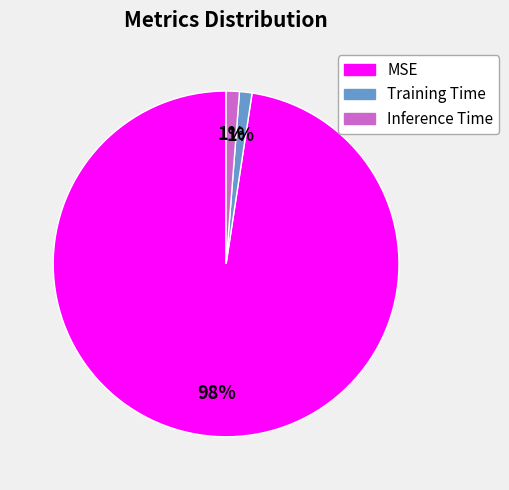

What percentage is the Training Time slice, to the nearest percent?

1%